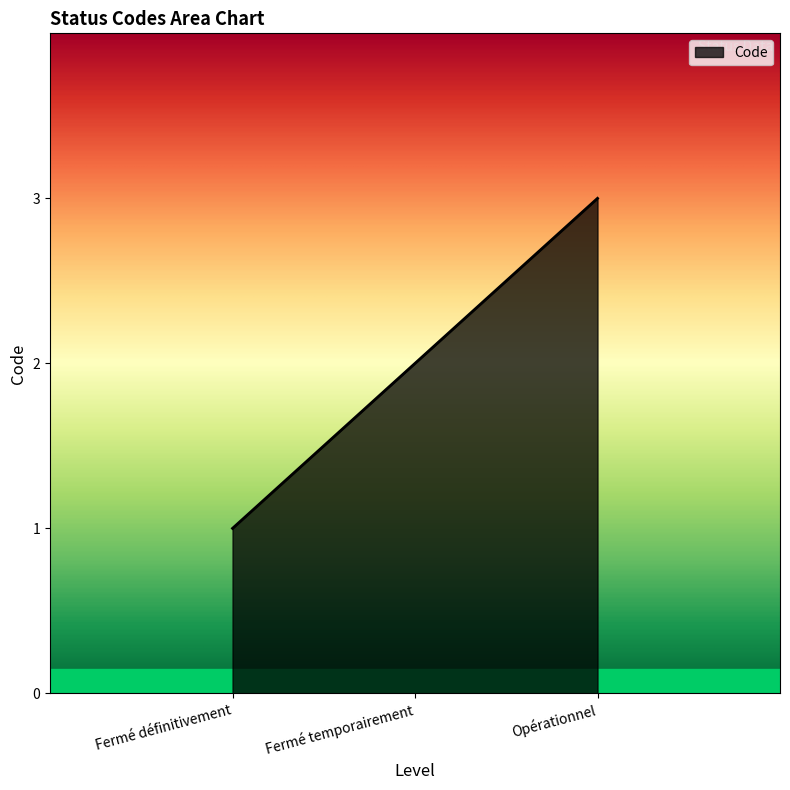

What is the sum of the values at Fermé temporairement and Opérationnel?

5